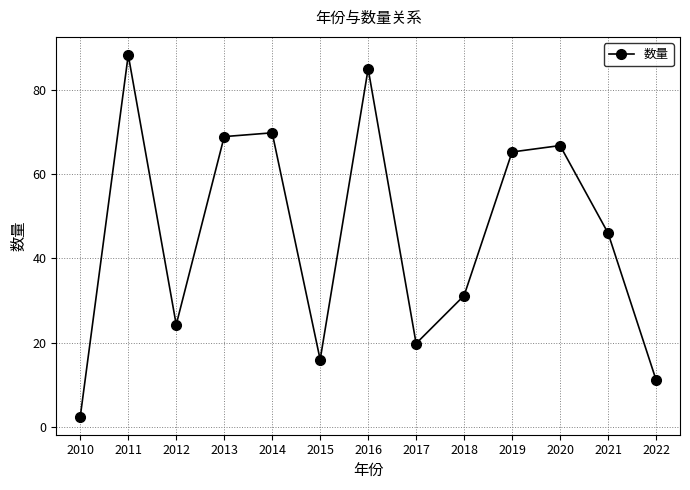

Is it true that the value at 2021 is 79.9?

False